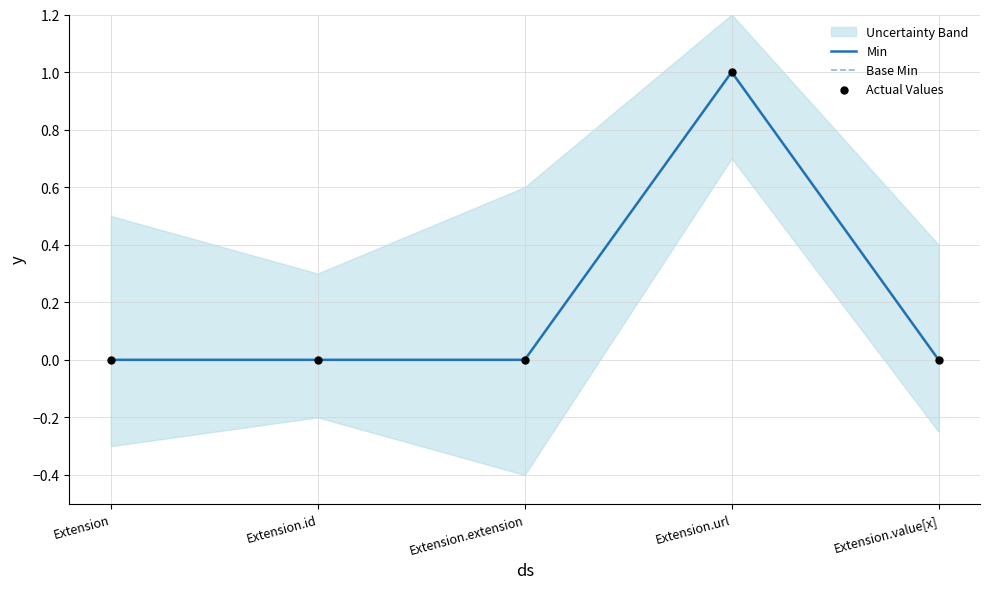

At how many categories does at least one series exceed 0?

1